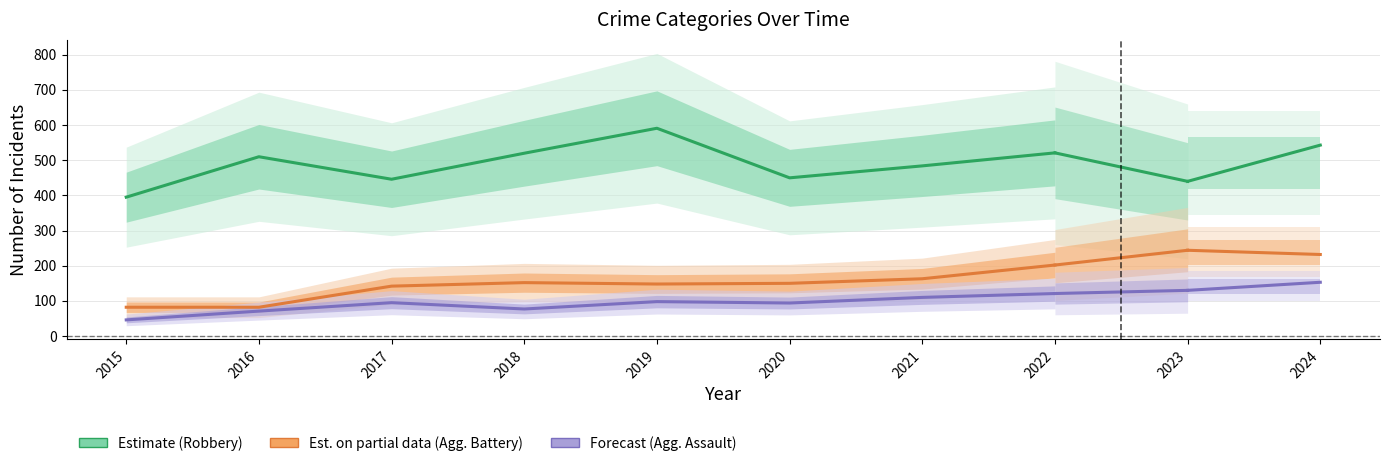

What is the lowest value of the Robbery series?

395